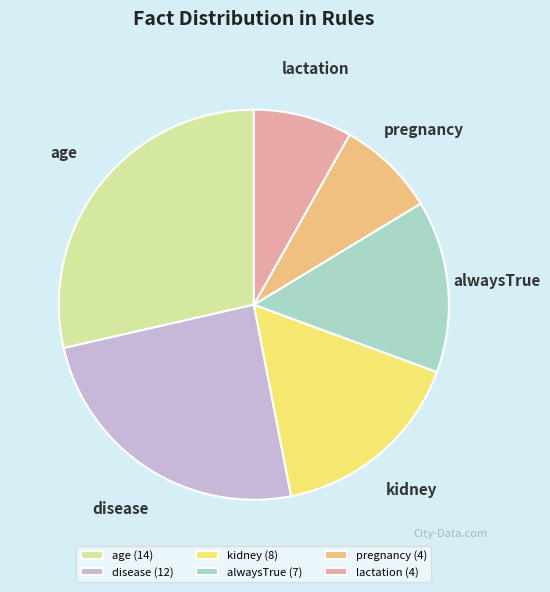

Which has a higher value, alwaysTrue or pregnancy?

alwaysTrue